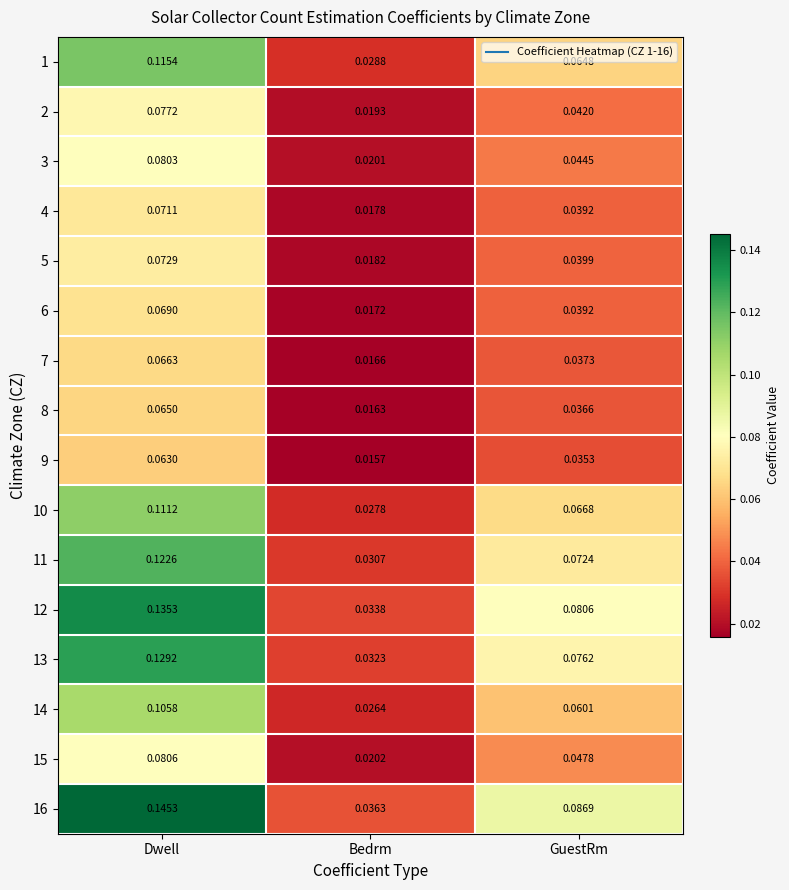

At which label does 11 reach its peak?

Dwell